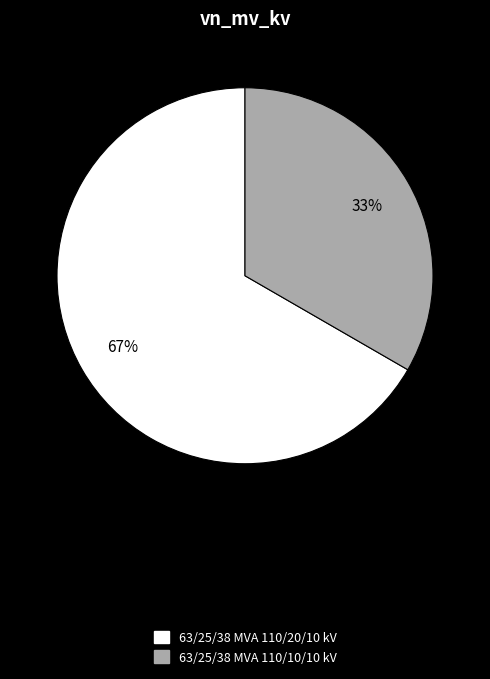

Do 63/25/38 MVA 110/20/10 kV and 63/25/38 MVA 110/10/10 kV together represent more than half of the pie?

Yes